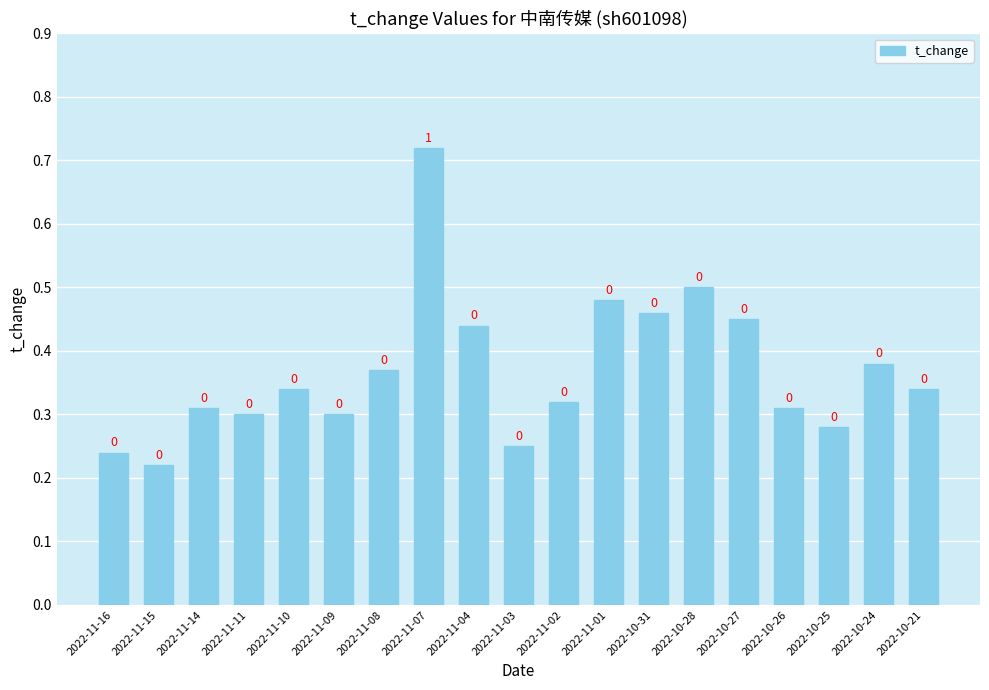

Reading left to right, transcribe all the data shown in this chart.

0.2	0.2	0.3	0.3	0.3	0.3	0.4	0.7	0.4	0.2	0.3	0.5	0.5	0.5	0.5	0.3	0.3	0.4	0.3